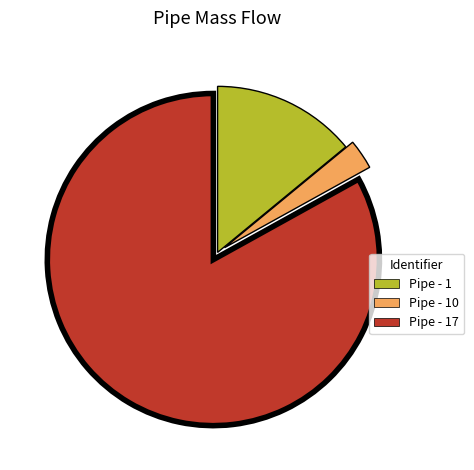

Which has a higher value, Pipe - 10 or Pipe - 1?

Pipe - 1